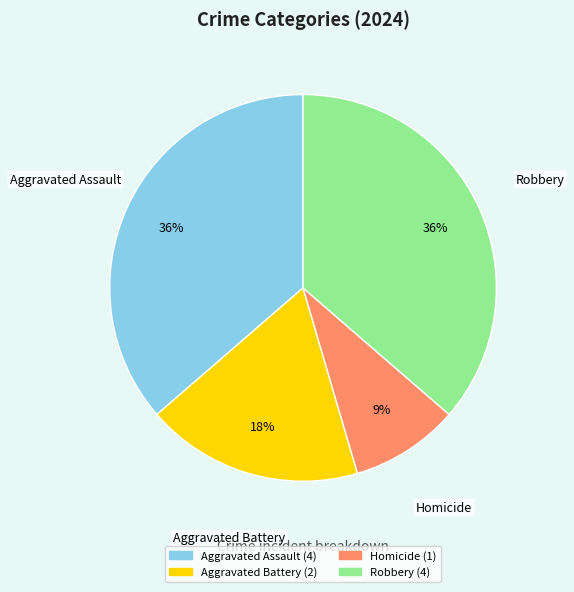

Approximately how many times larger is the value at Aggravated Assault compared to Homicide?

4.0